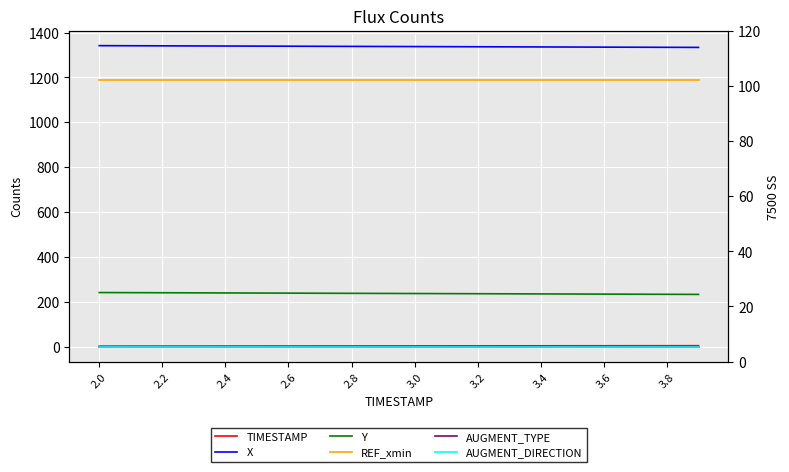

True or false: TIMESTAMP has a value of 1.8 at 3.2.

False